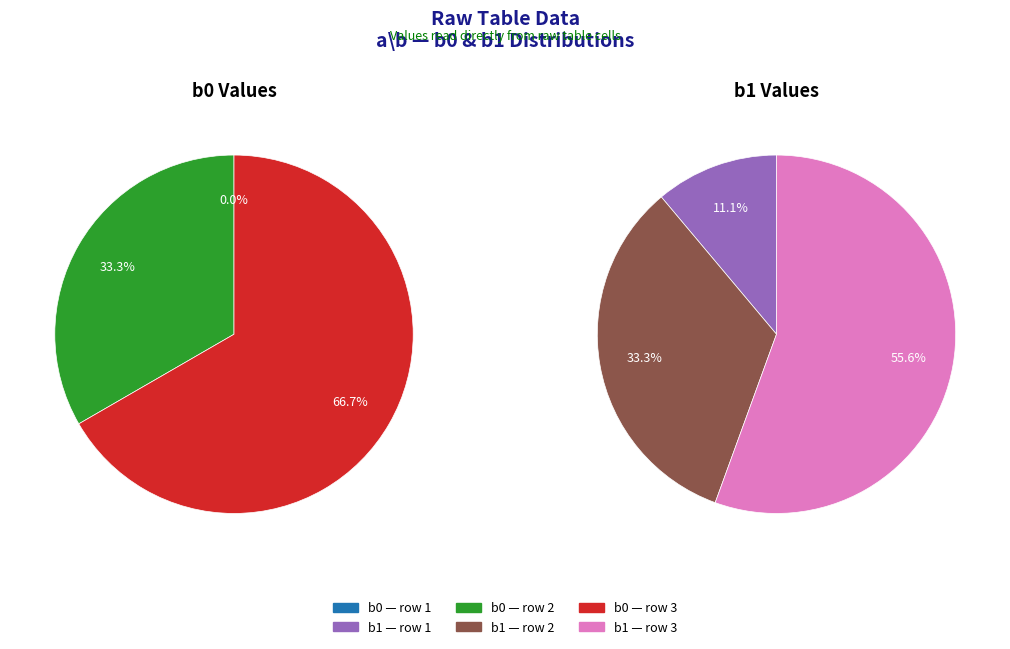

What is the largest slice in the pie chart?

3